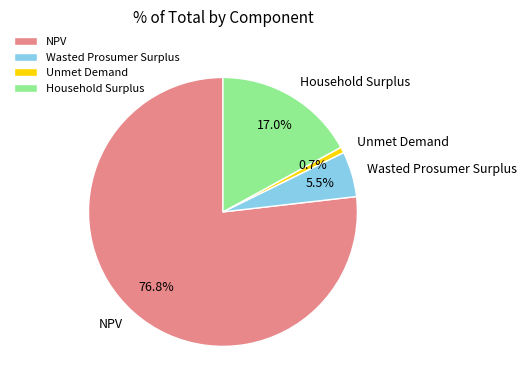

To the nearest percent, what is the difference between the NPV and Unmet Demand slice percentages?

76%